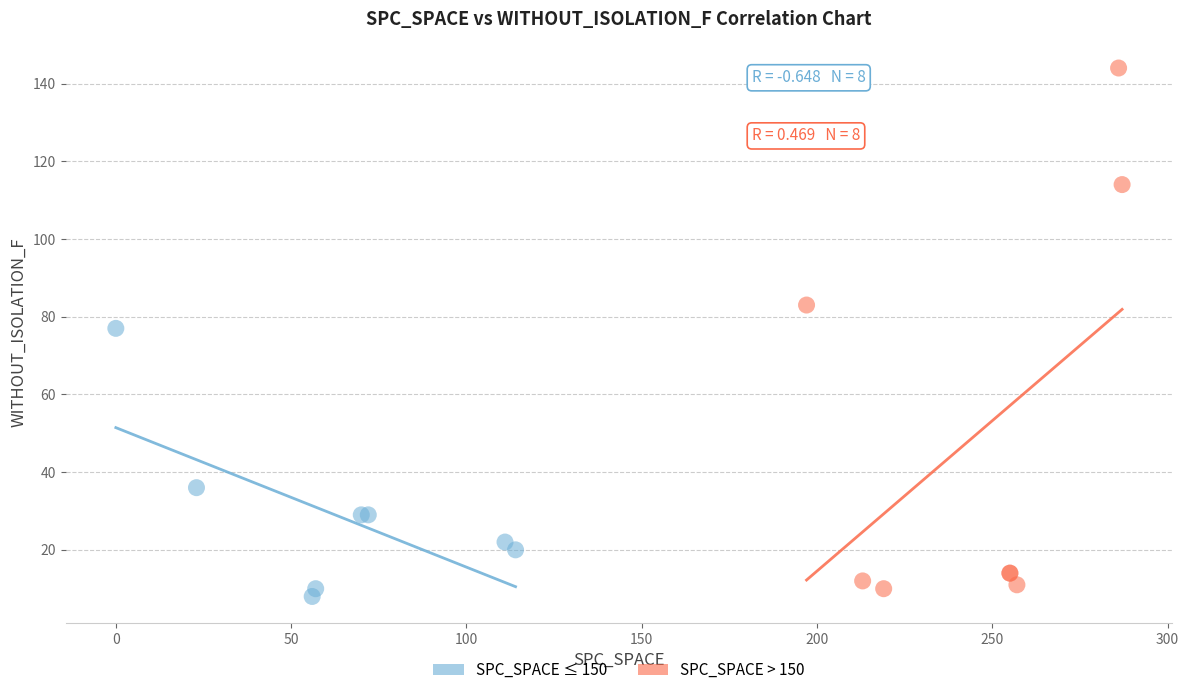

Which series reaches the maximum Y coordinate?

SPC_SPACE > 150